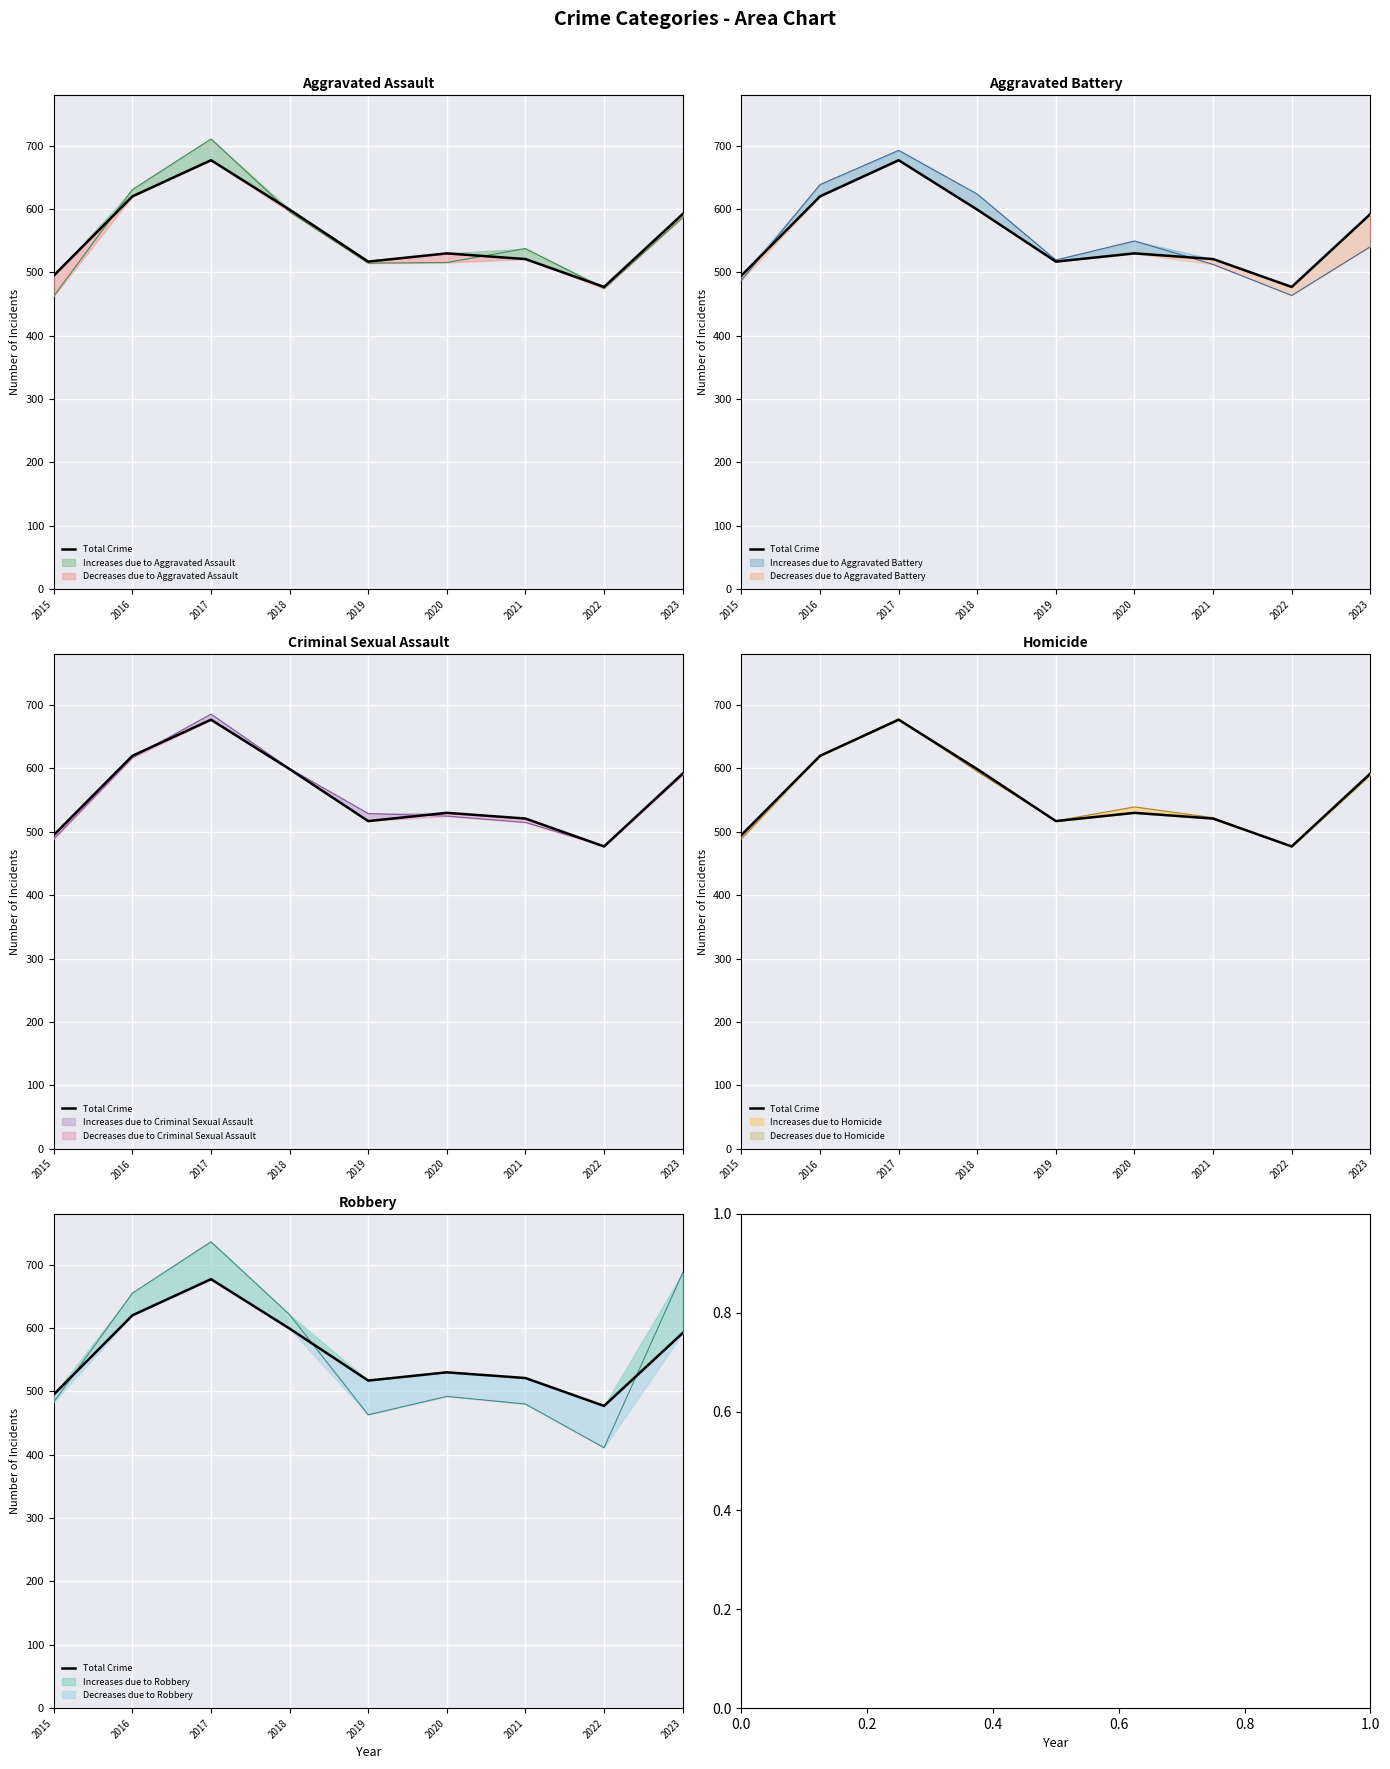

What is the sum of all values?

5028